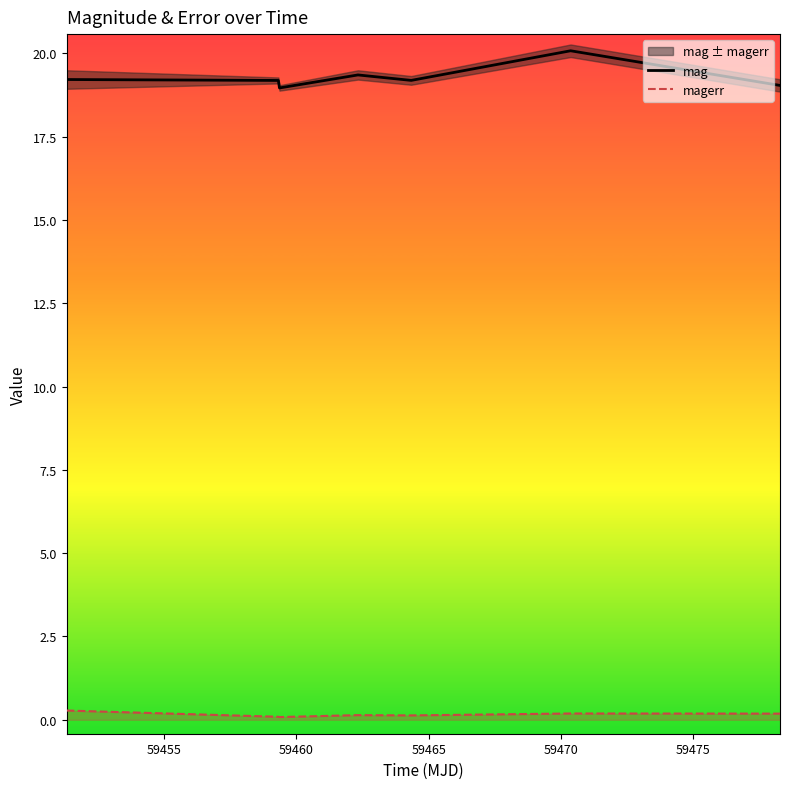

True or false: magerr and mag intersect in this chart.

False